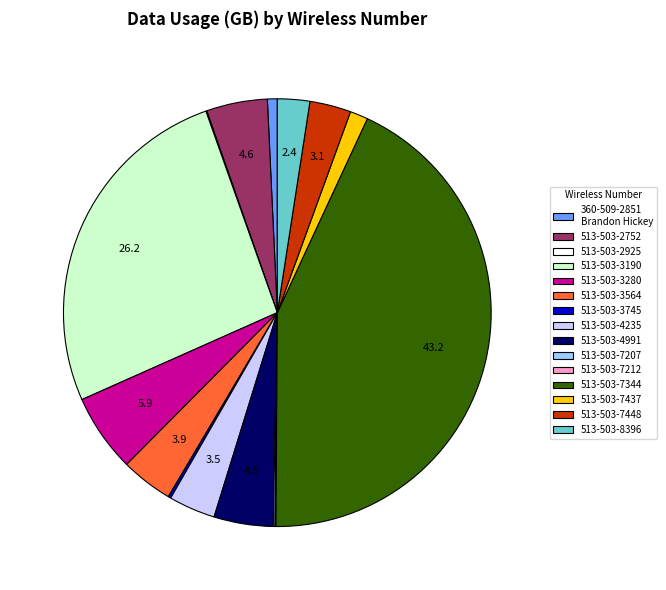

Does any single category account for the majority?

No